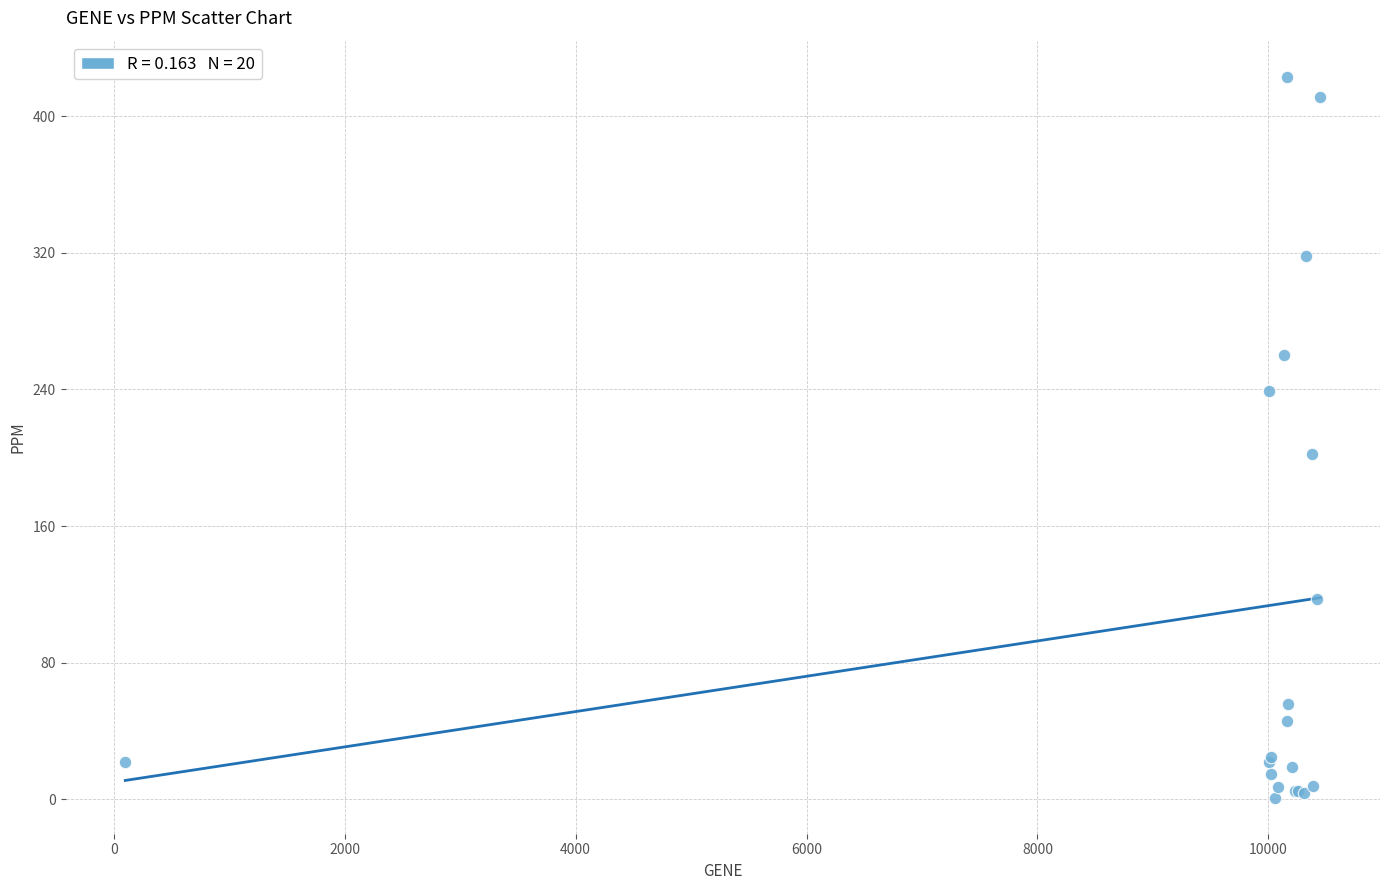

What Y value in the scatter plot is closest to 212?

202